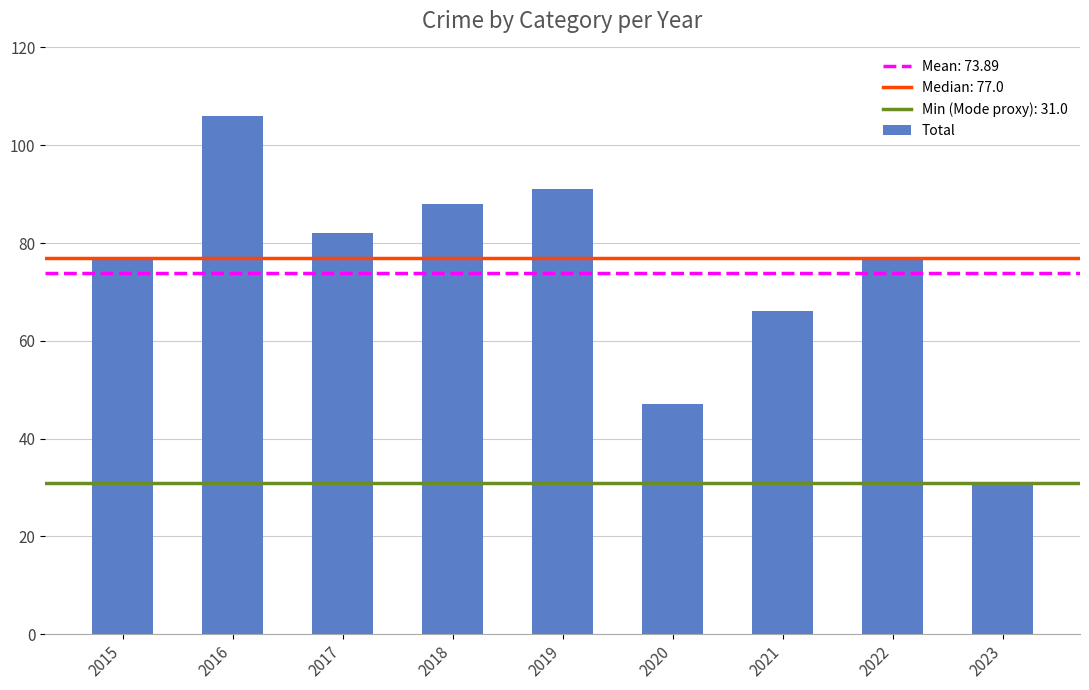

What is the ratio of the value at 2023 to the value at 2017?

0.4